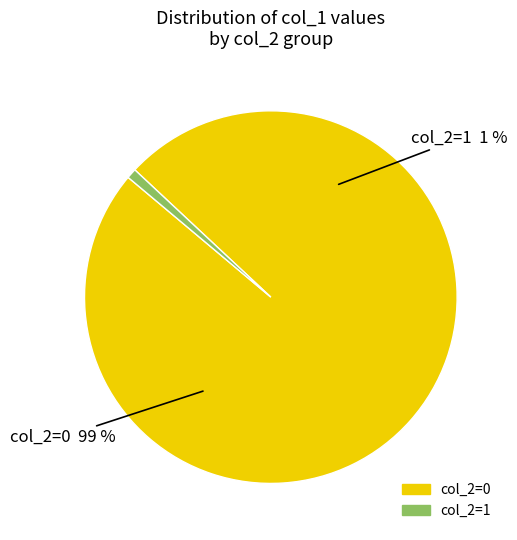

Is the sum of col_2 = 1 and col_2 = 0 greater than half?

Yes